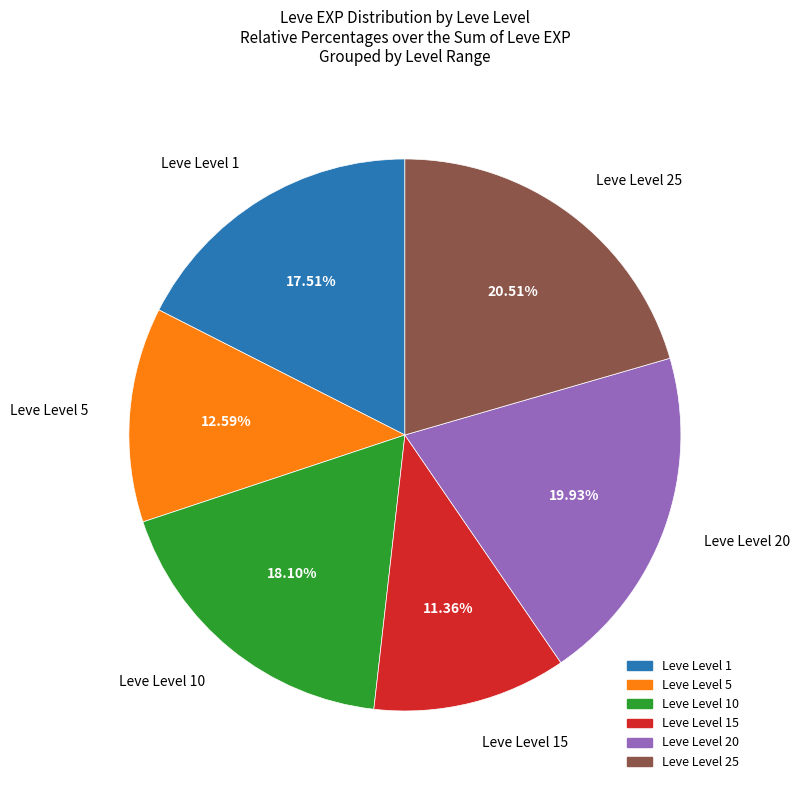

Does any single category account for the majority?

No